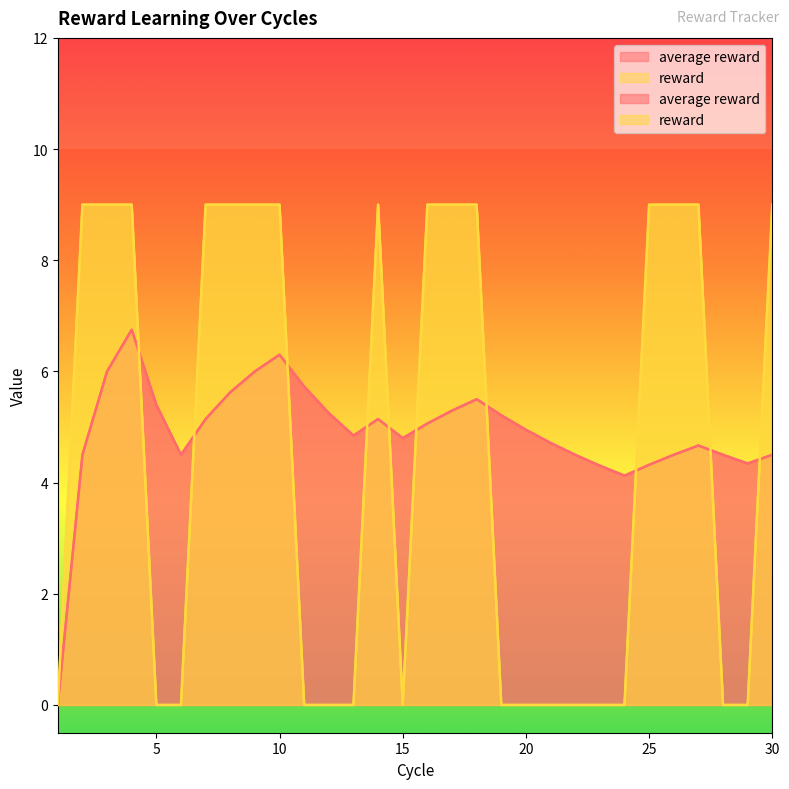

What value does the average reward series have at 18?

5.5